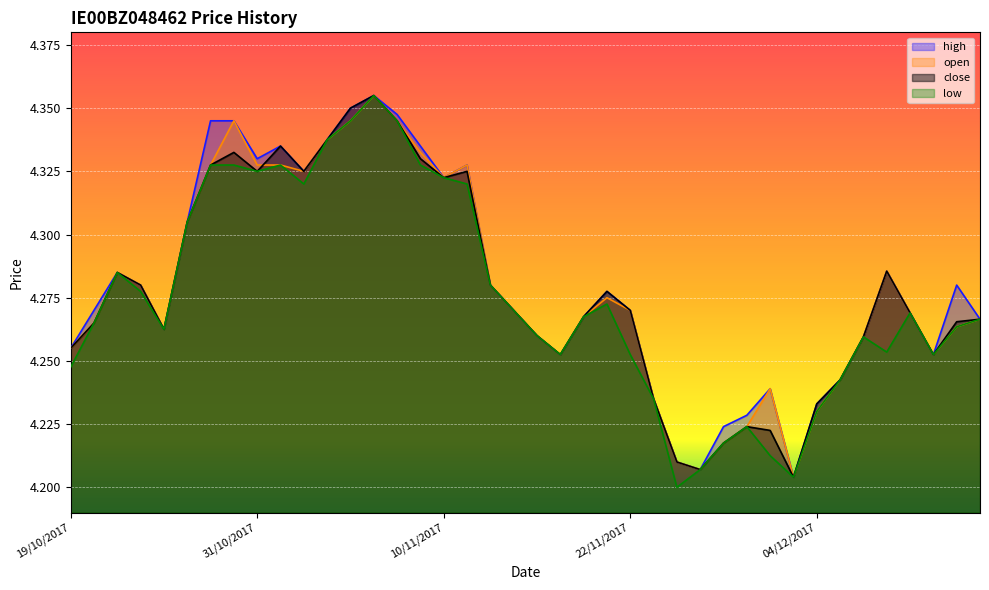

Is the value of low at 27/11/2017 greater than the value of open at 08/11/2017?

No